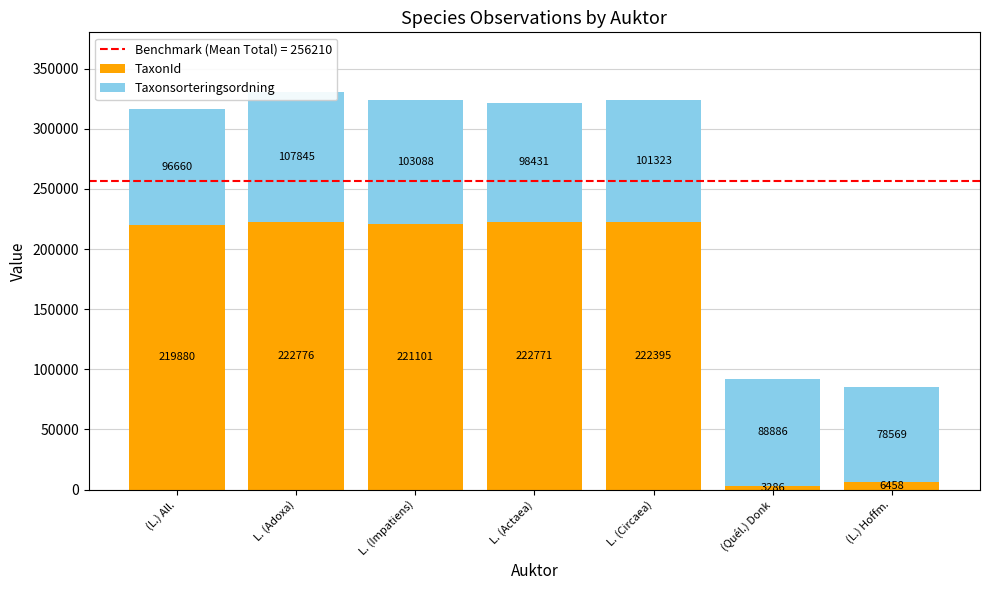

What is the minimum value for TaxonId?

3286